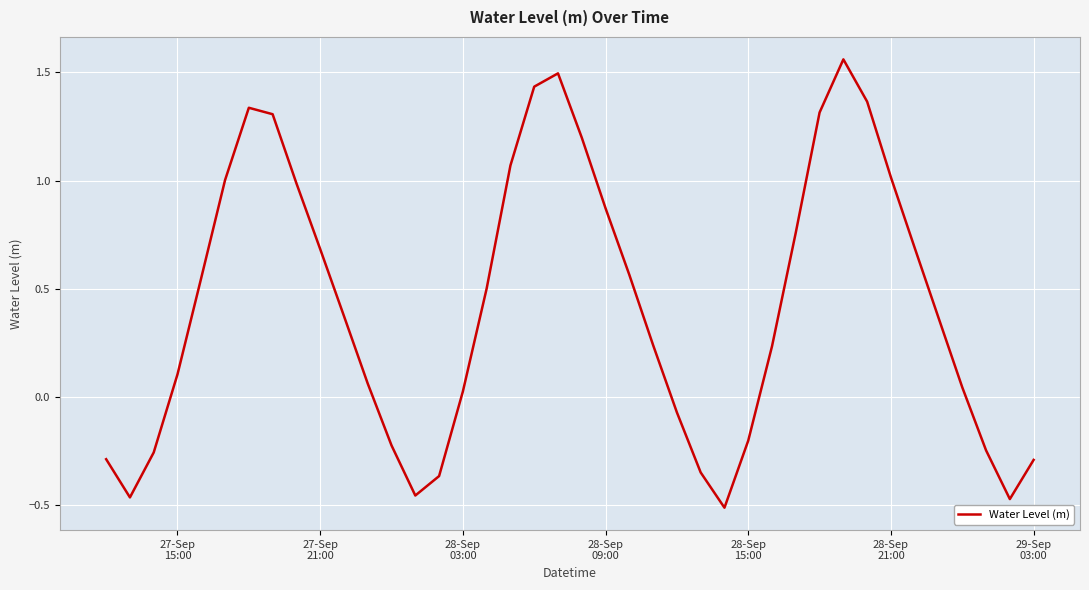

What is the difference between the maximum and minimum values?

2.1